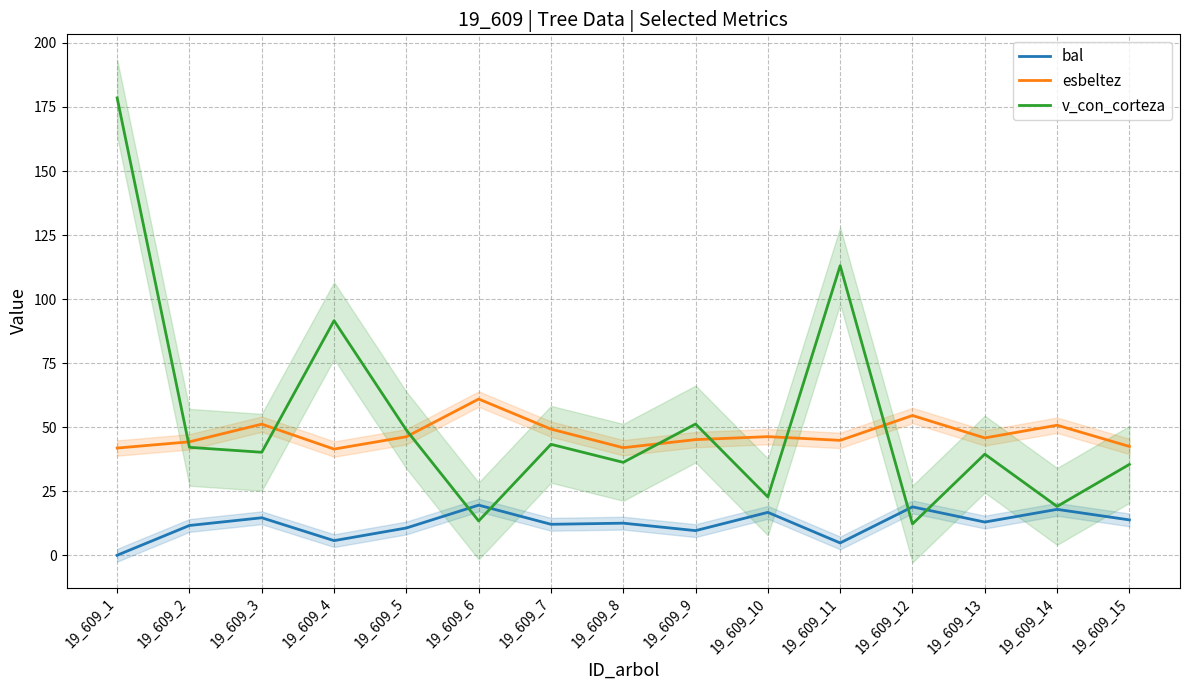

True or false: bal and esbeltez intersect in this chart.

False